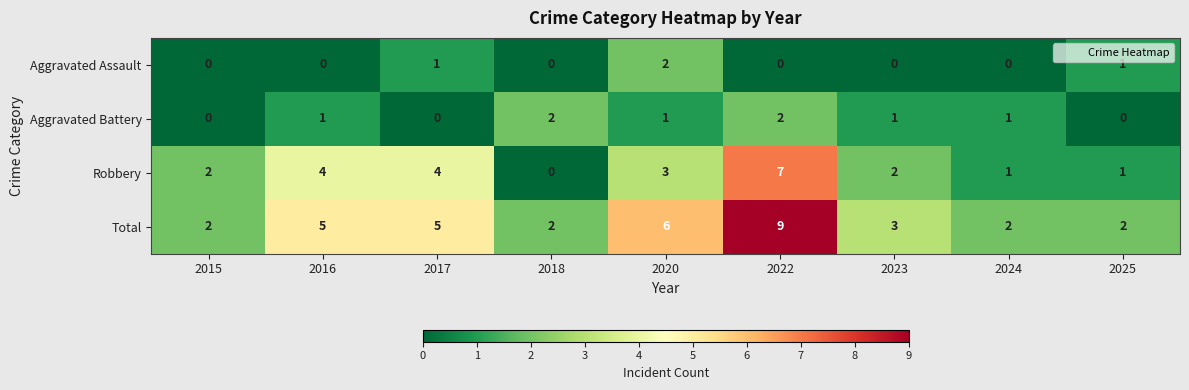

What is the approximate value of Total at 2016?

5